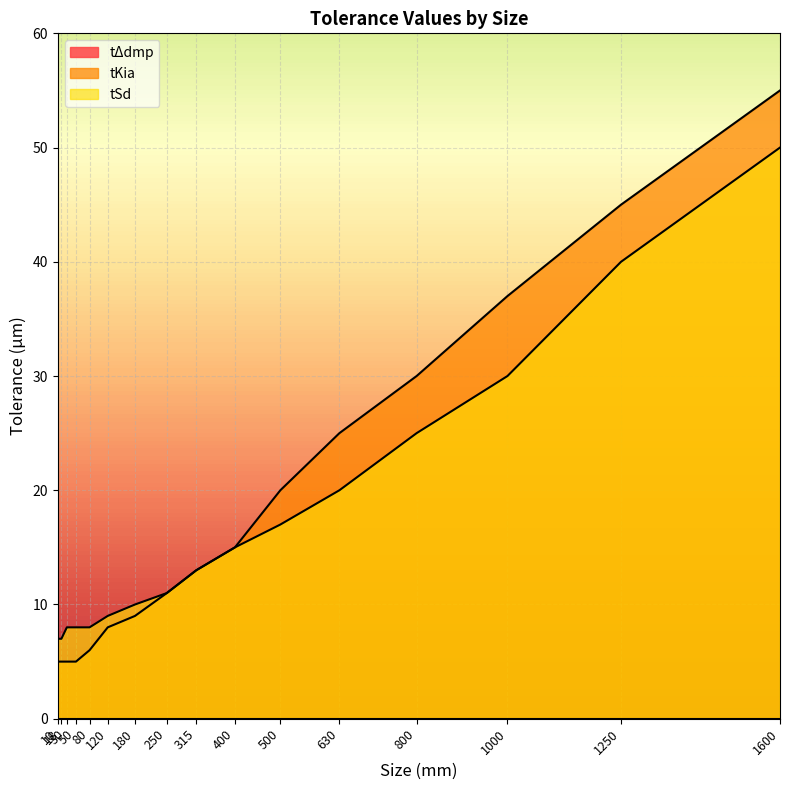

What is the highest value of the tKia series?

55